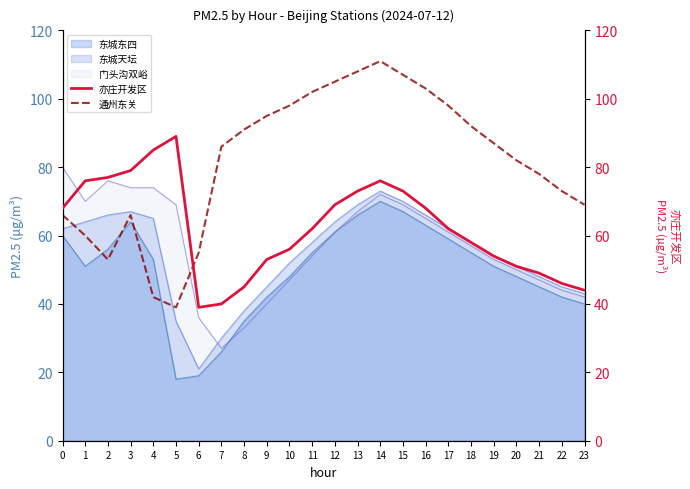

What is the minimum value for 门头沟双峪?

27